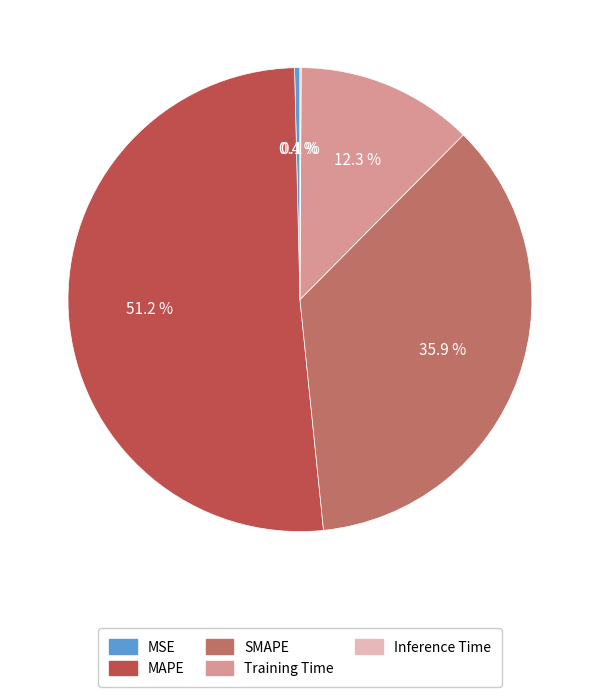

Is MAPE the majority of the pie?

Yes